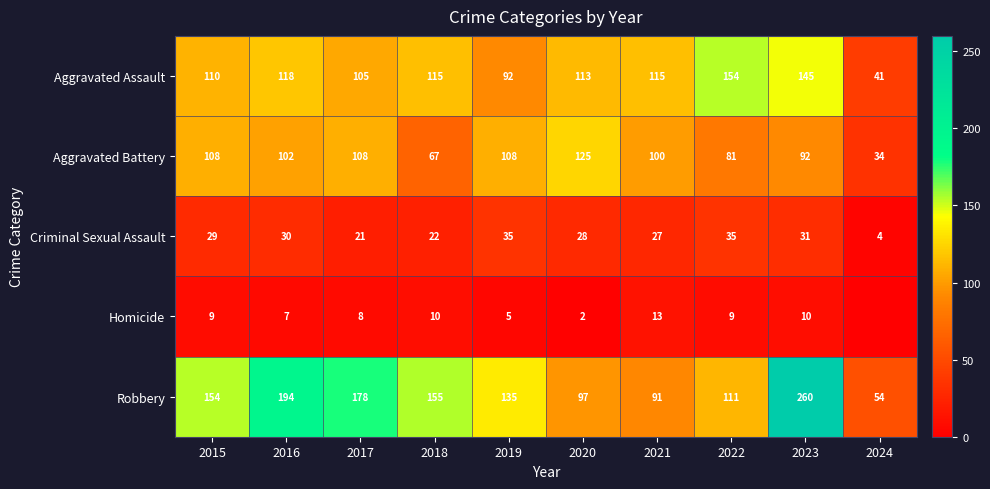

What is the difference between the Aggravated Assault values at 2020 and 2018?

2